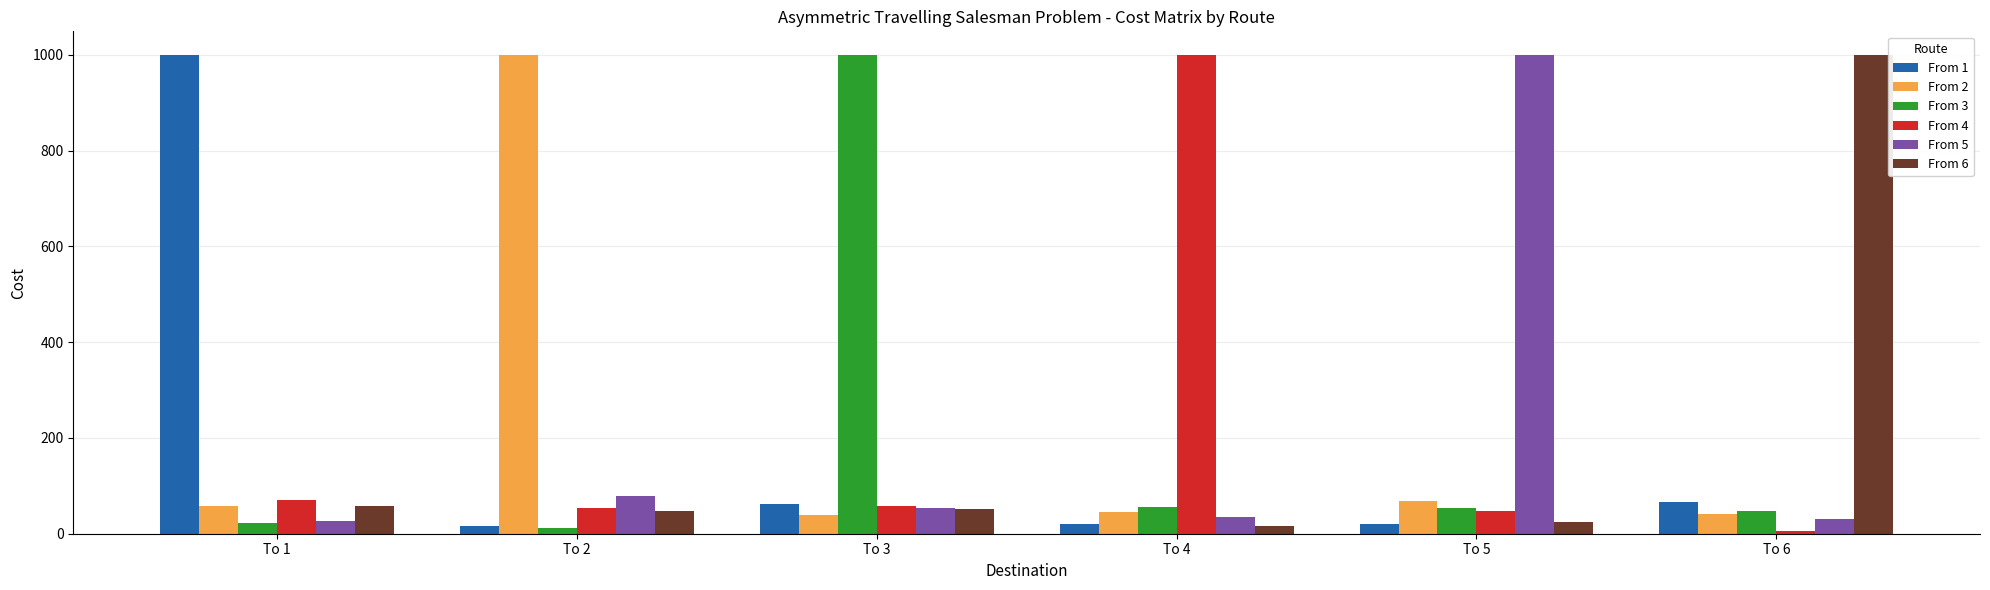

Which category has the highest value in the From 3 series?

To 3